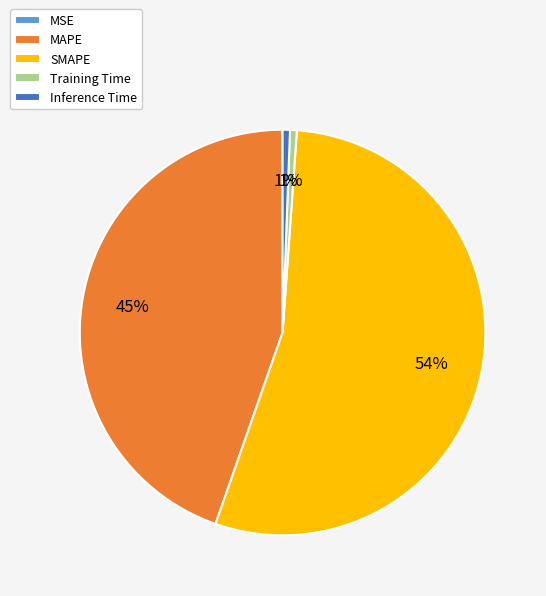

Is the sum of Training Time and MAPE greater than half?

No